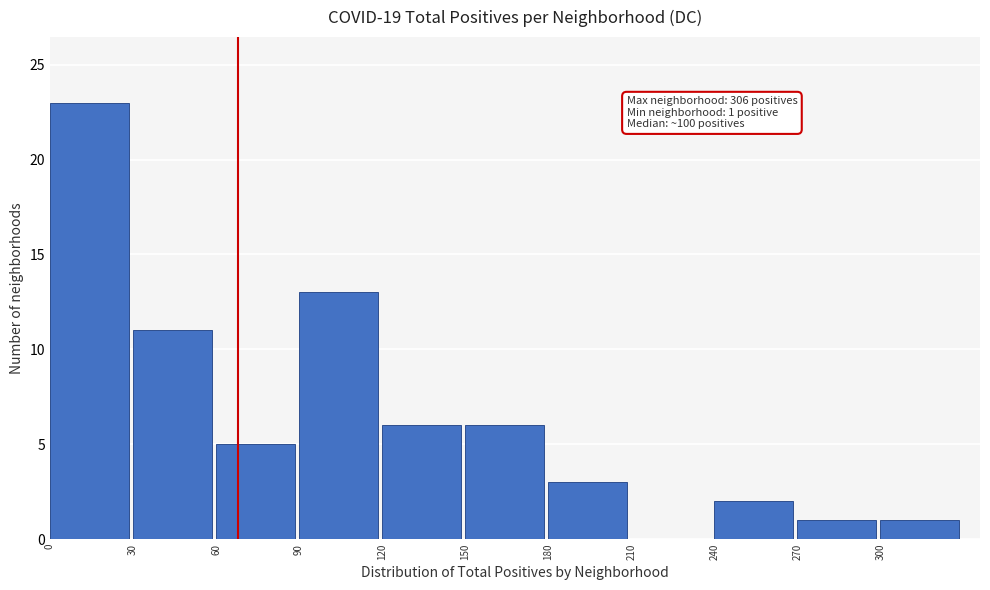

Over which range of the x-axis is the bar tallest?

0 to 30